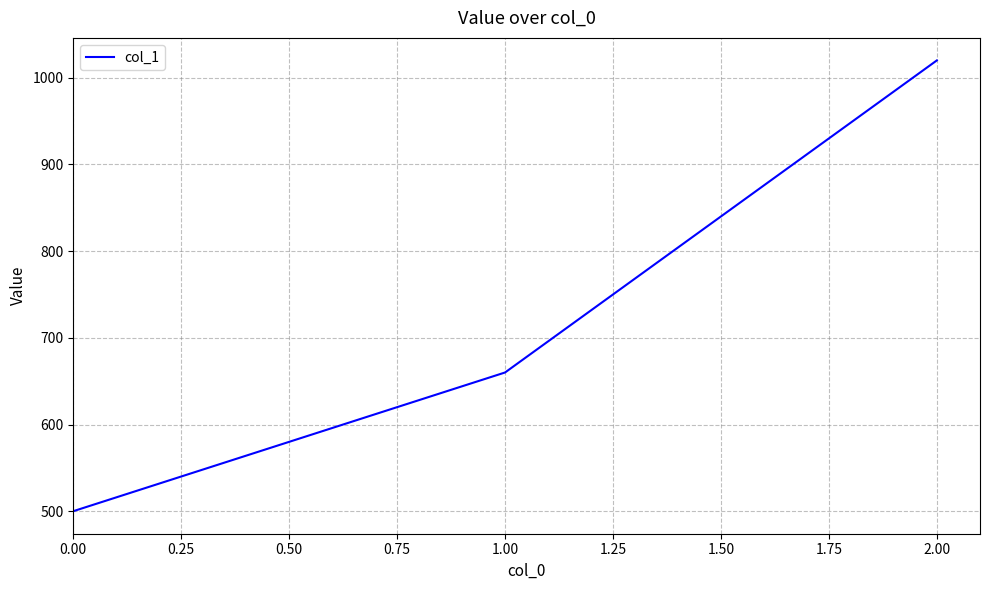

What is the change in value from 0.00 to 1.00?

+160